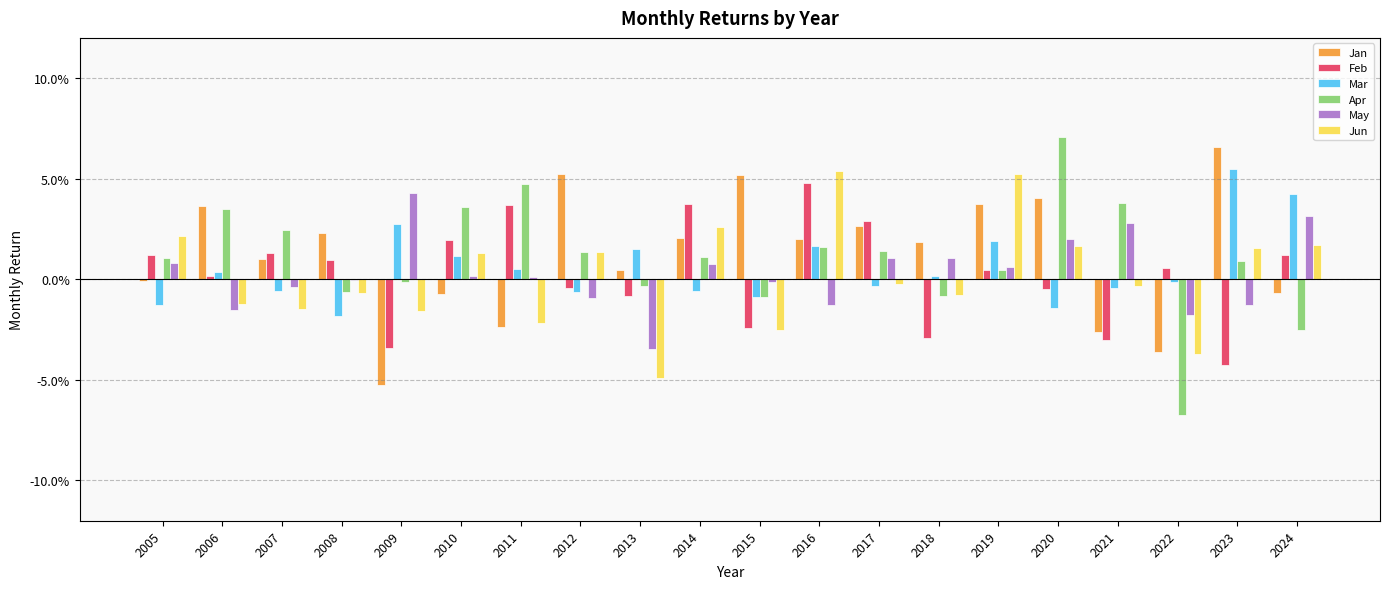

Are the bars horizontal?

No